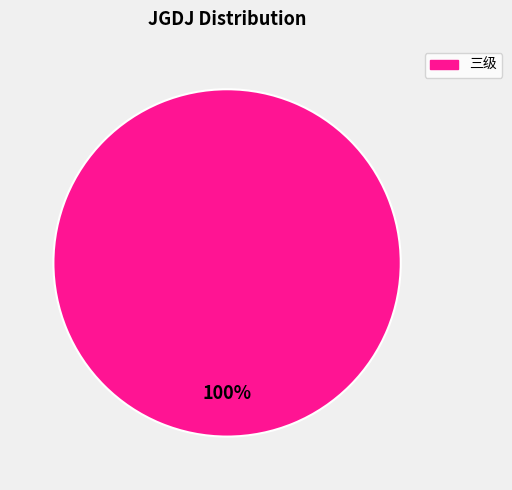

Does any single category account for the majority?

Yes